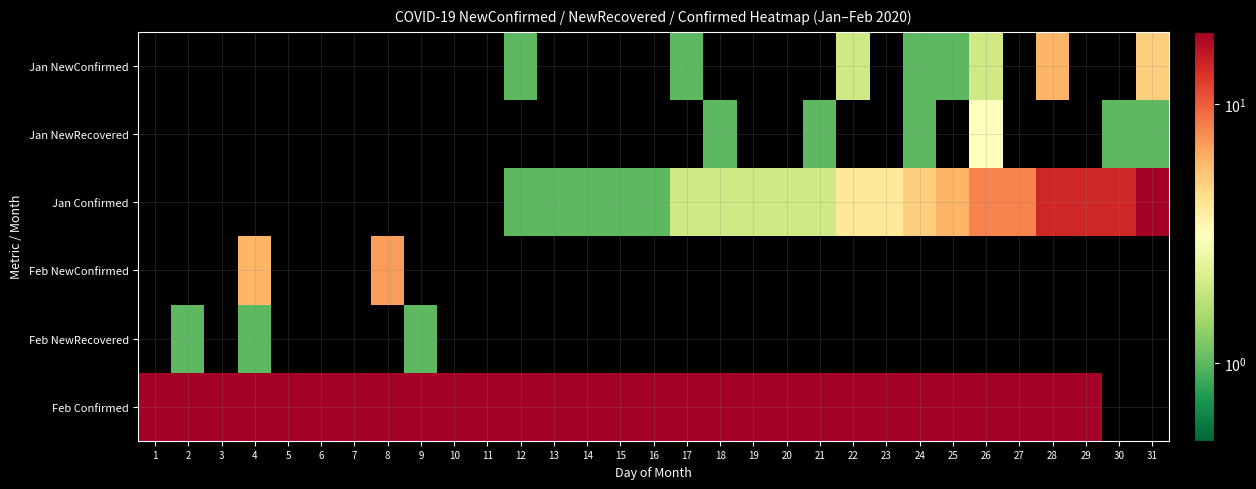

What is the lowest value of the Feb Confirmed series?

19.0